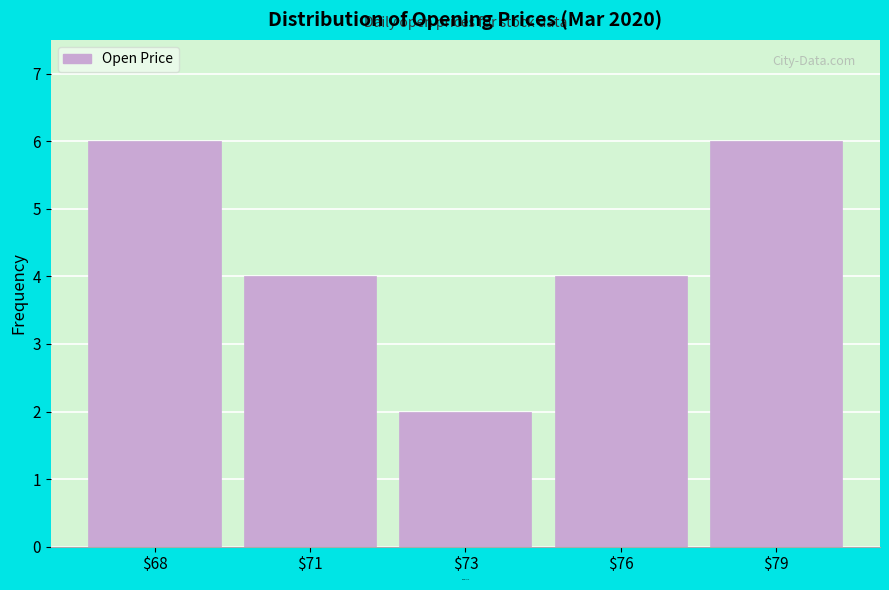

Reading left to right, transcribe all the data shown in this chart.

6	4	2	4	6